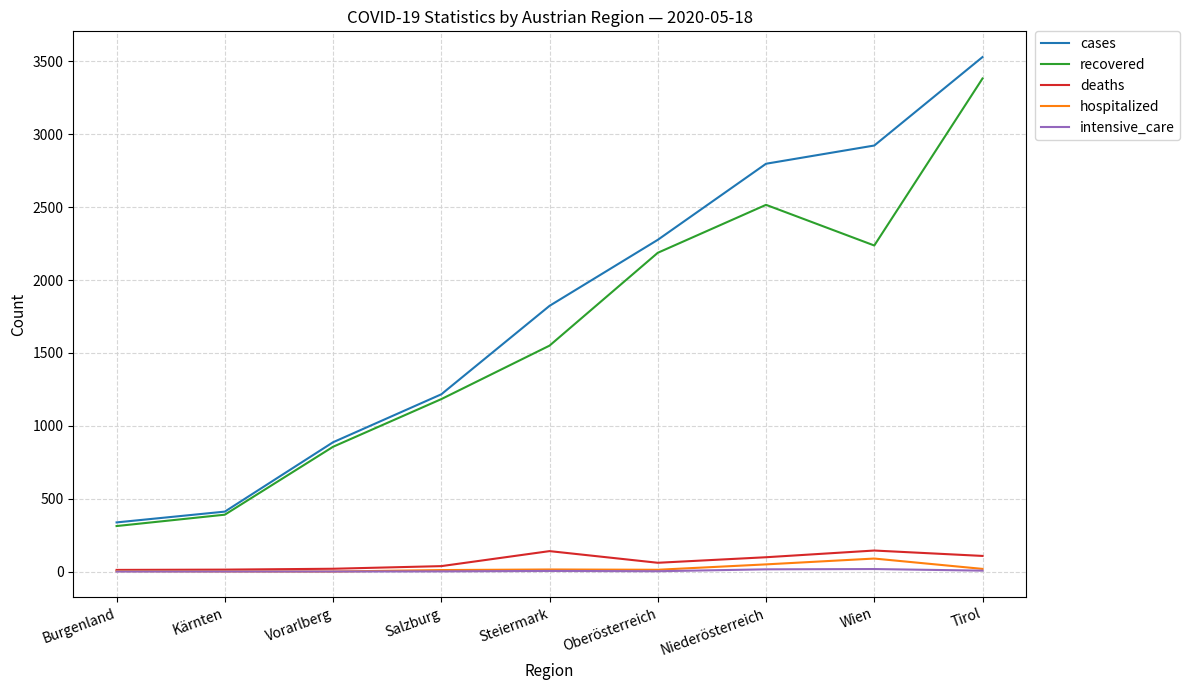

How many distinct data groups are displayed?

5